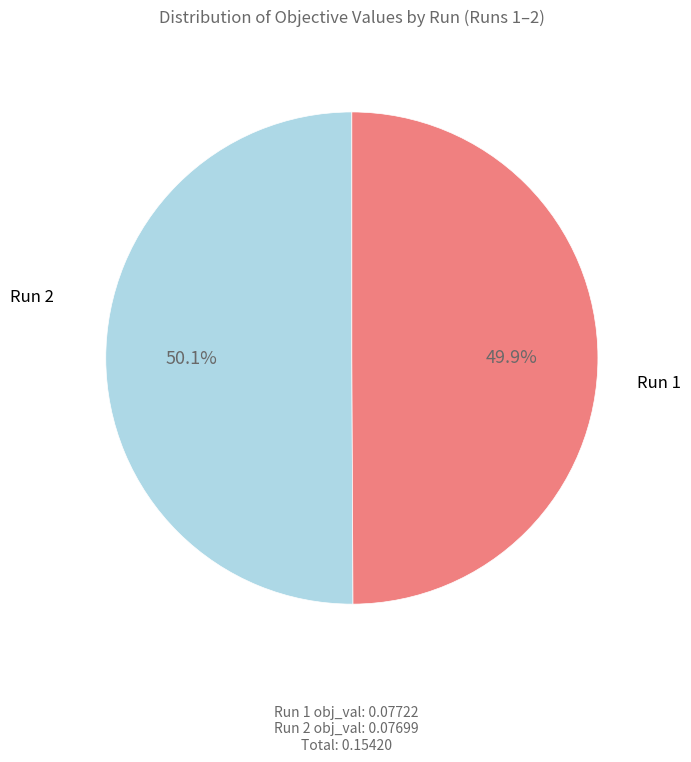

Is there any slice that represents more than half of the pie?

Yes